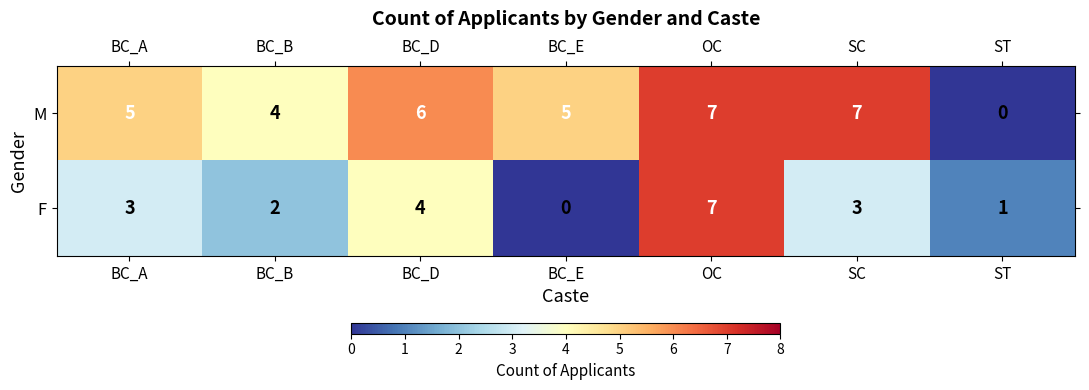

The M series shows 5 at BC_E. True or false?

True